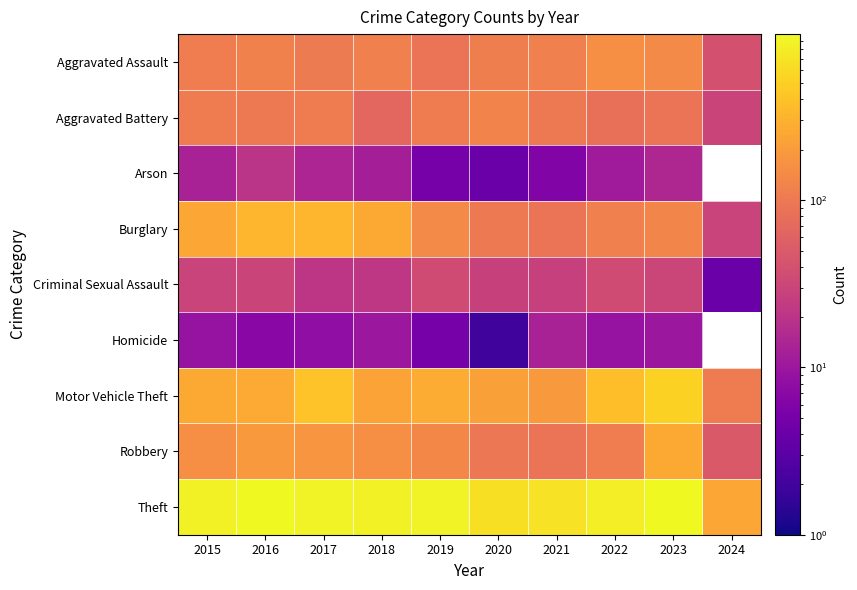

Count the number of categories in the chart.

10